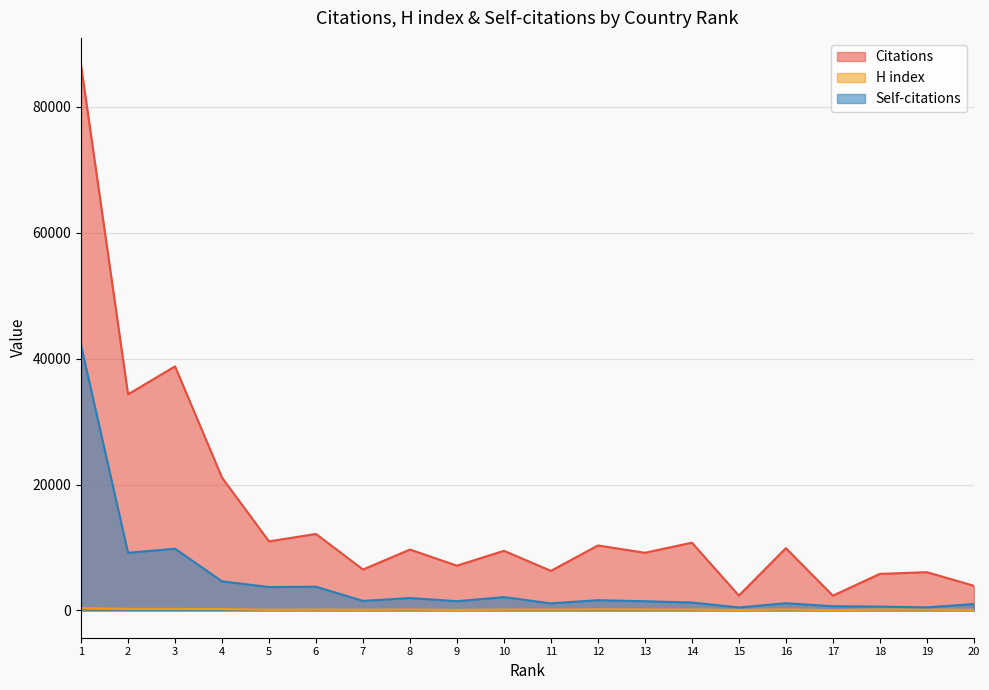

Reading left to right, what are all the values shown in this chart?

Citations: 86643	34344	38785	21109	10976	12158	6503	9677	7116	9480	6293	10327	9168	10770	2369	9899	2352	5813	6082	3924
H index: 365	254	255	221	116	142	117	152	88	141	146	172	164	144	74	162	55	138	137	96
Self-citations: 42132	9165	9814	4632	3722	3775	1516	1975	1472	2121	1131	1629	1467	1266	477	1149	681	614	496	1020